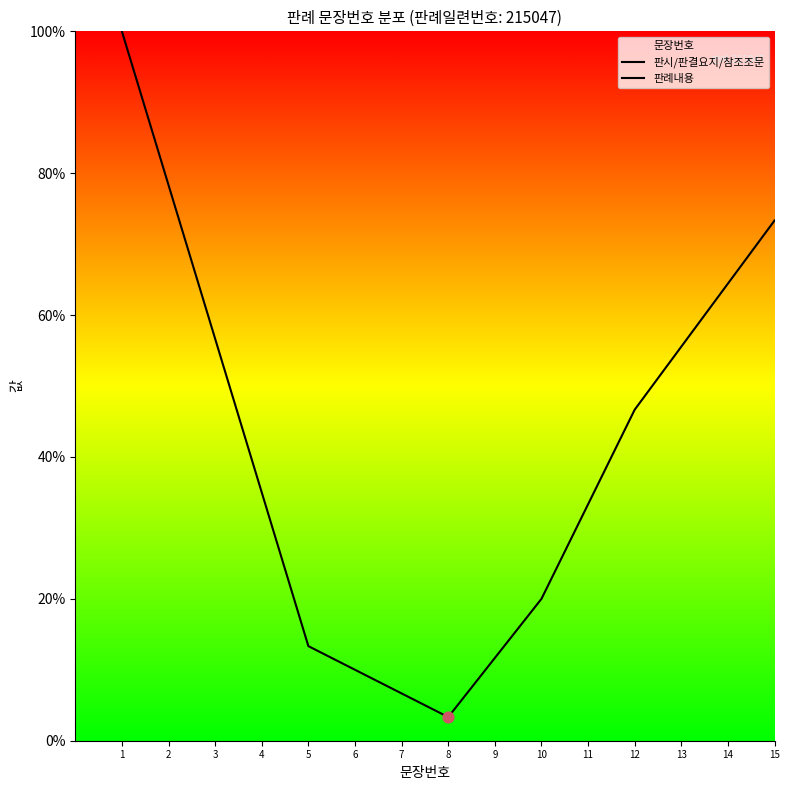

Approximately how many times larger is the value at 판결요지 compared to 판례내용?

0.1